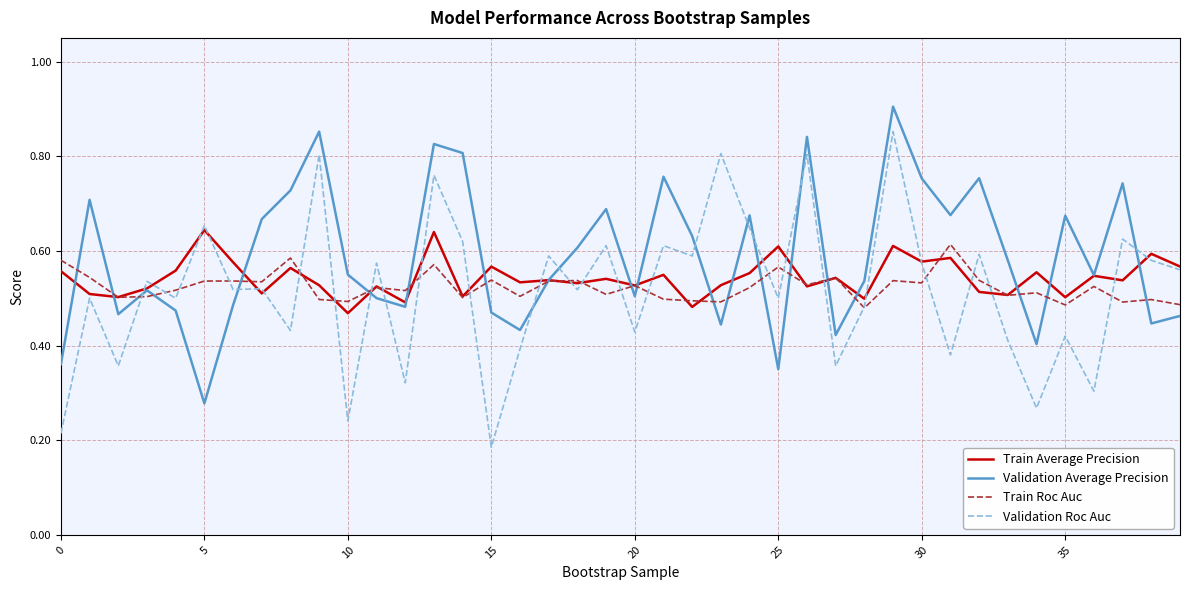

True or false: Validation Roc Auc and Validation Average Precision intersect in this chart.

True